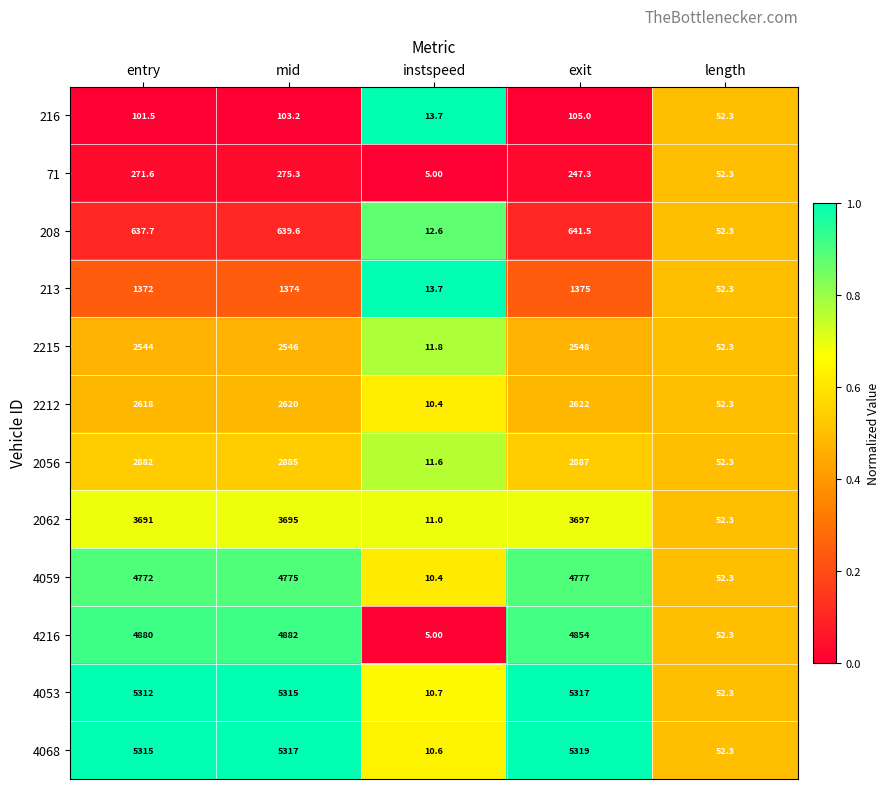

At which label does 71 first exceed 247?

entry